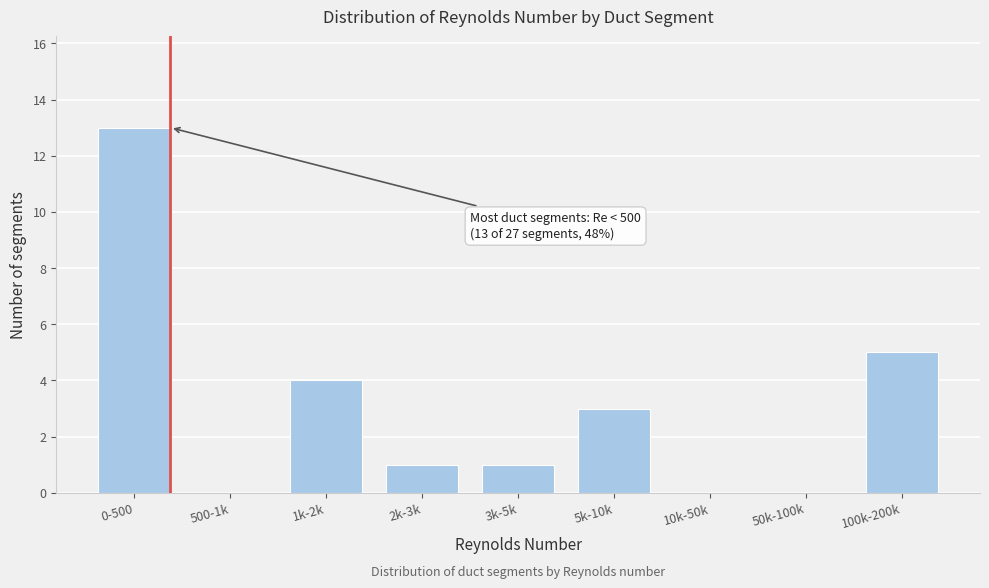

Reading right to left, list all the values displayed in this chart.

100k-200k=5	50k-100k=0	10k-50k=0	5k-10k=3	3k-5k=1	2k-3k=1	1k-2k=4	500-1k=0	0-500=13